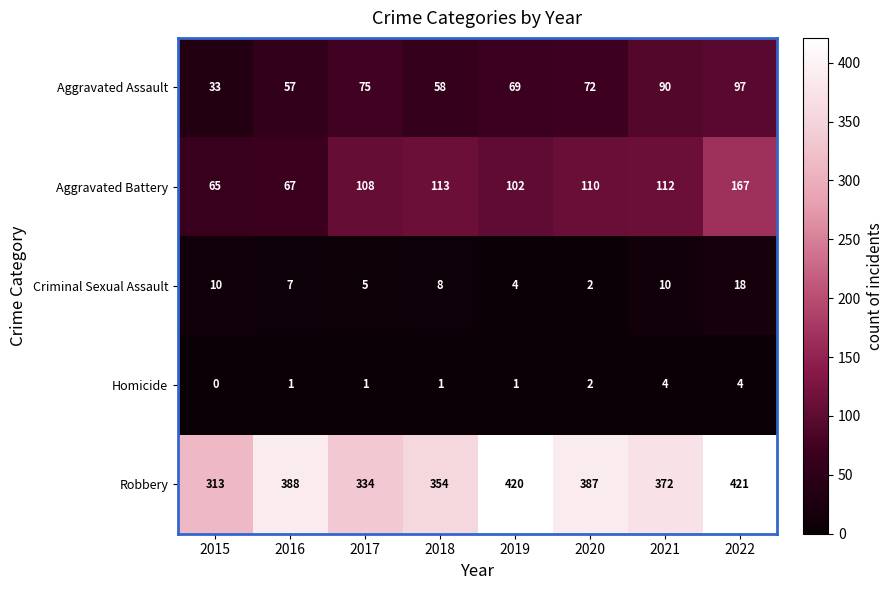

What is the sum of all Robbery values?

2989